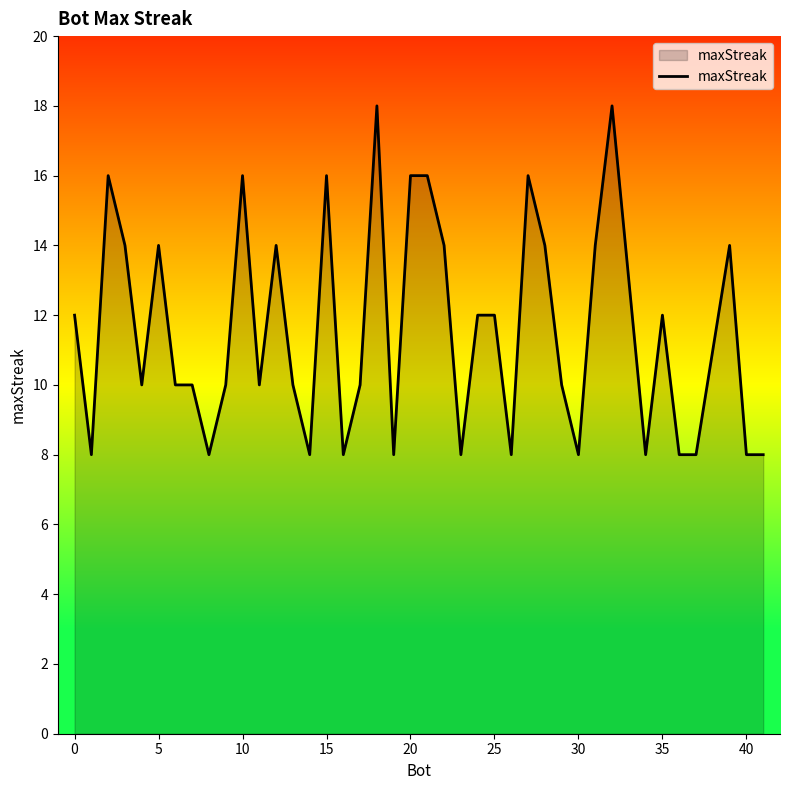

What is the difference between the maximum and minimum values?

10